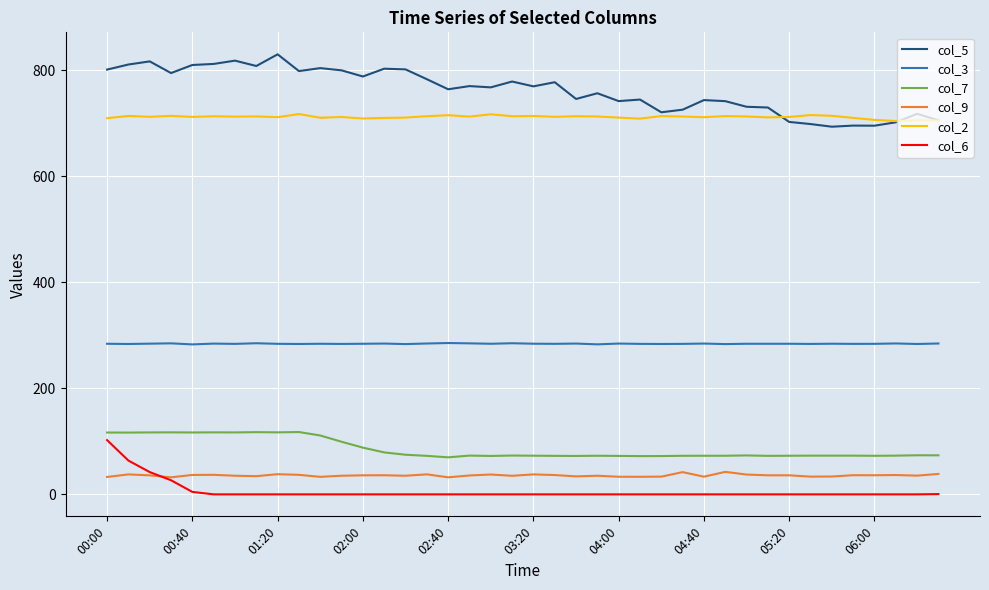

Which series has the largest total across all categories?

col_5